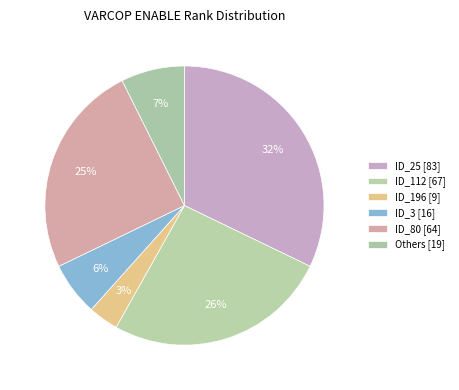

Which slice is the largest?

ID_25